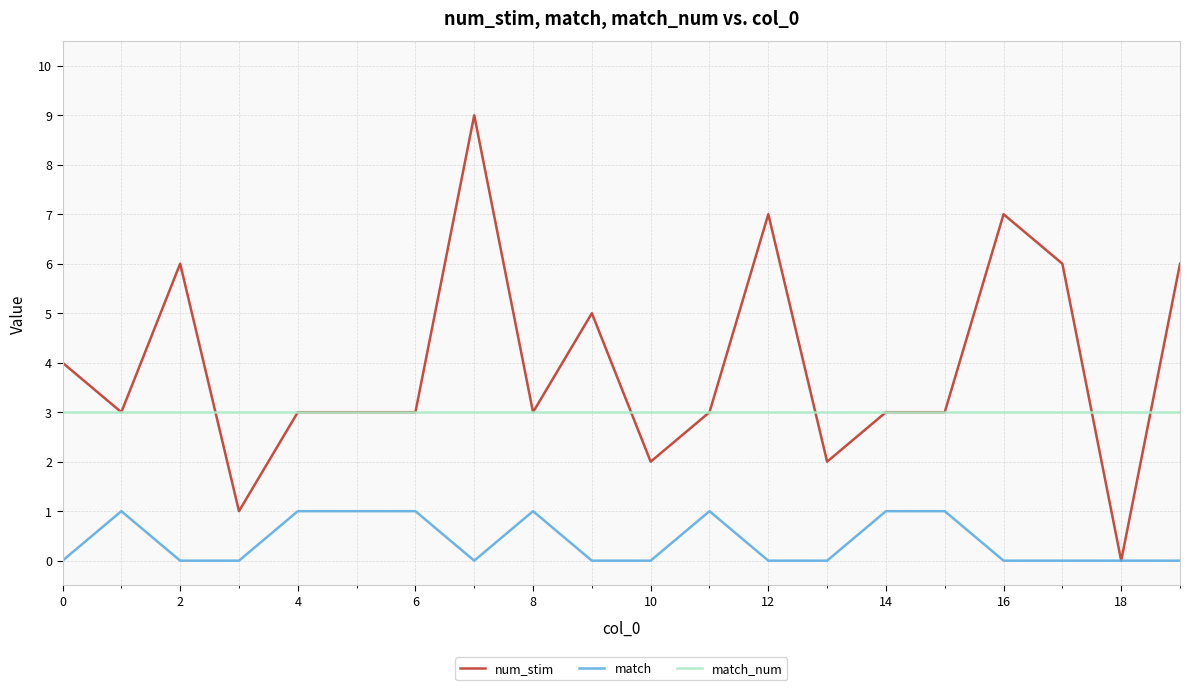

True or false: match and match_num intersect in this chart.

False